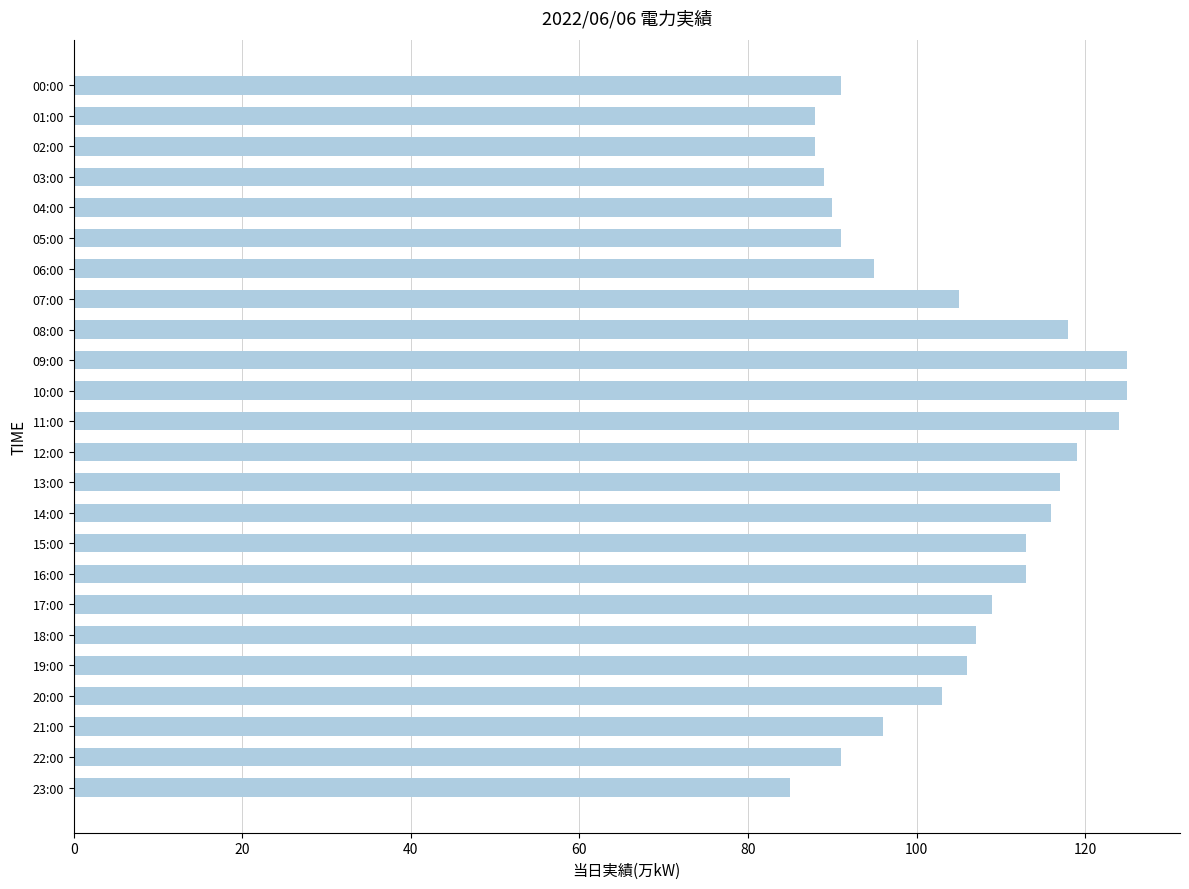

What is the label of the 7th bar from the bottom?

17:00